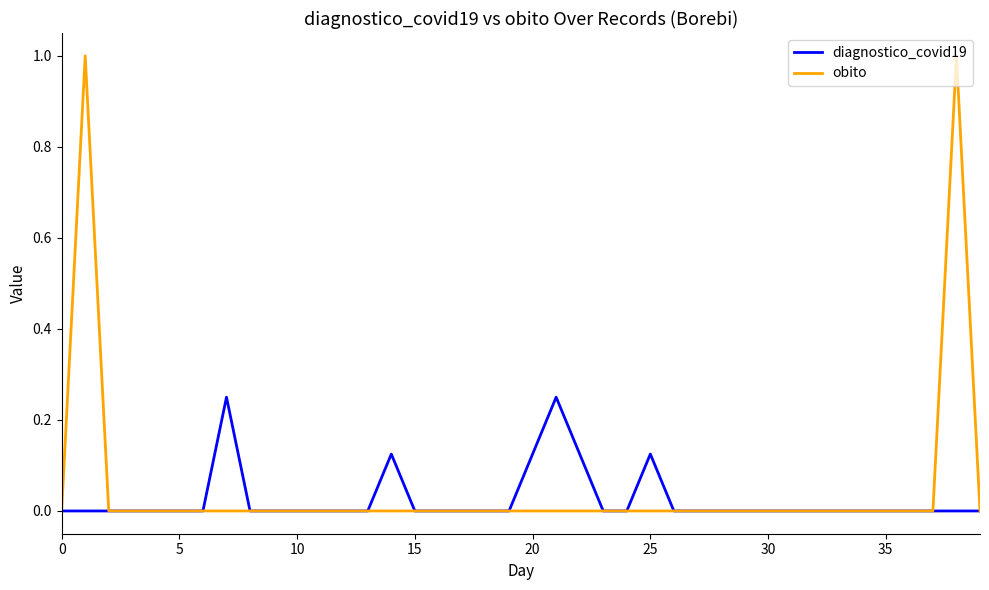

Which series has the widest spread of values?

obito